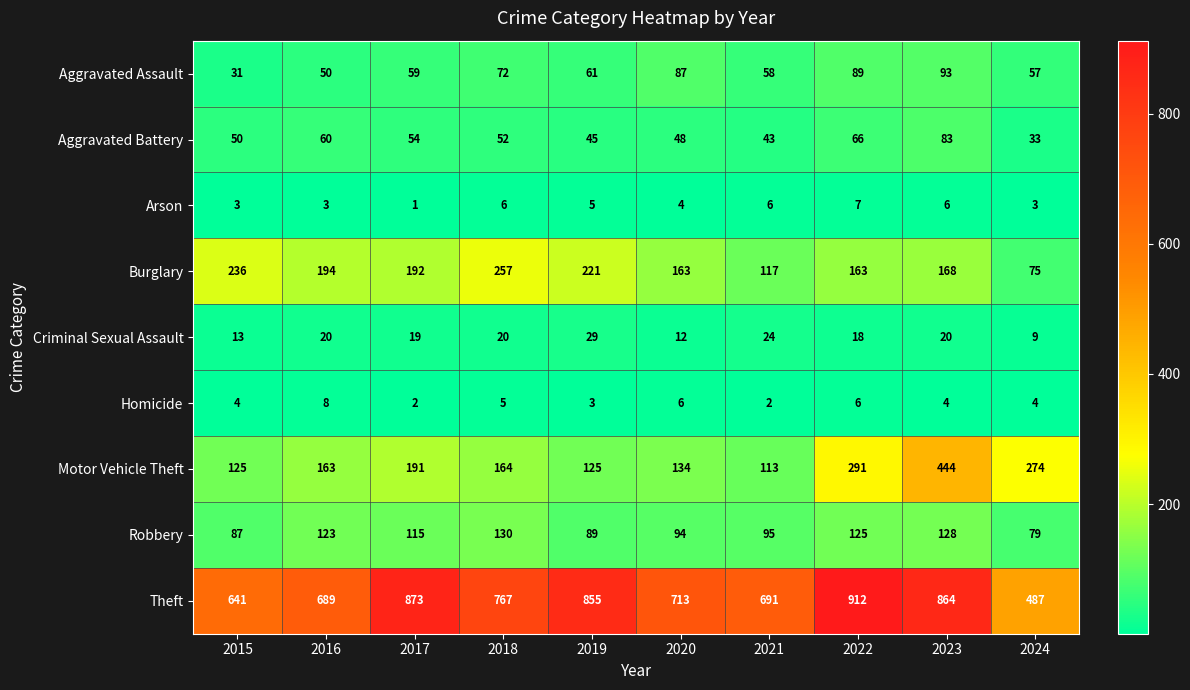

What is the sum of all Homicide values?

44